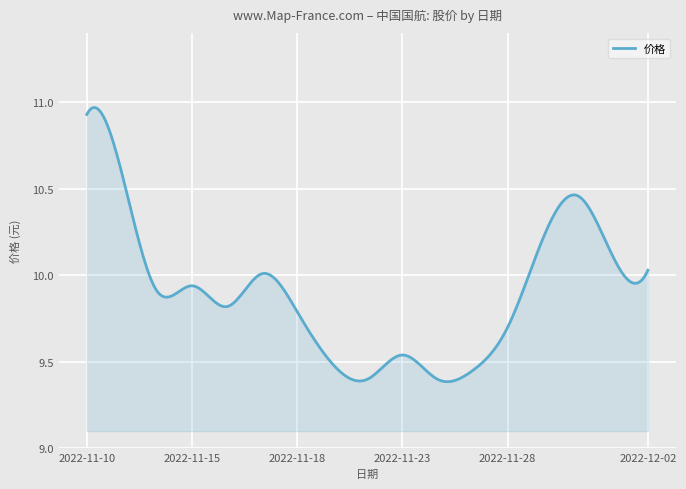

What is the difference between the maximum and minimum values?

1.6